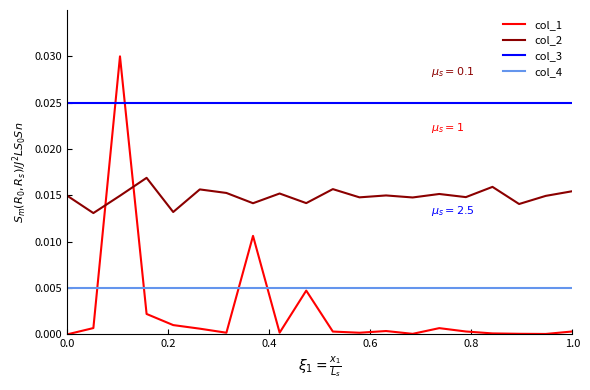

List the series in order of their peak value, lowest first.

col_4, col_2, col_3, col_1